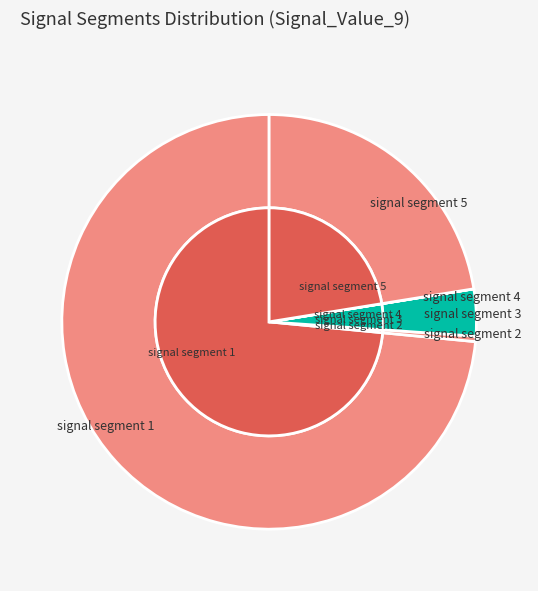

Which slice is the smallest?

signal segment 4